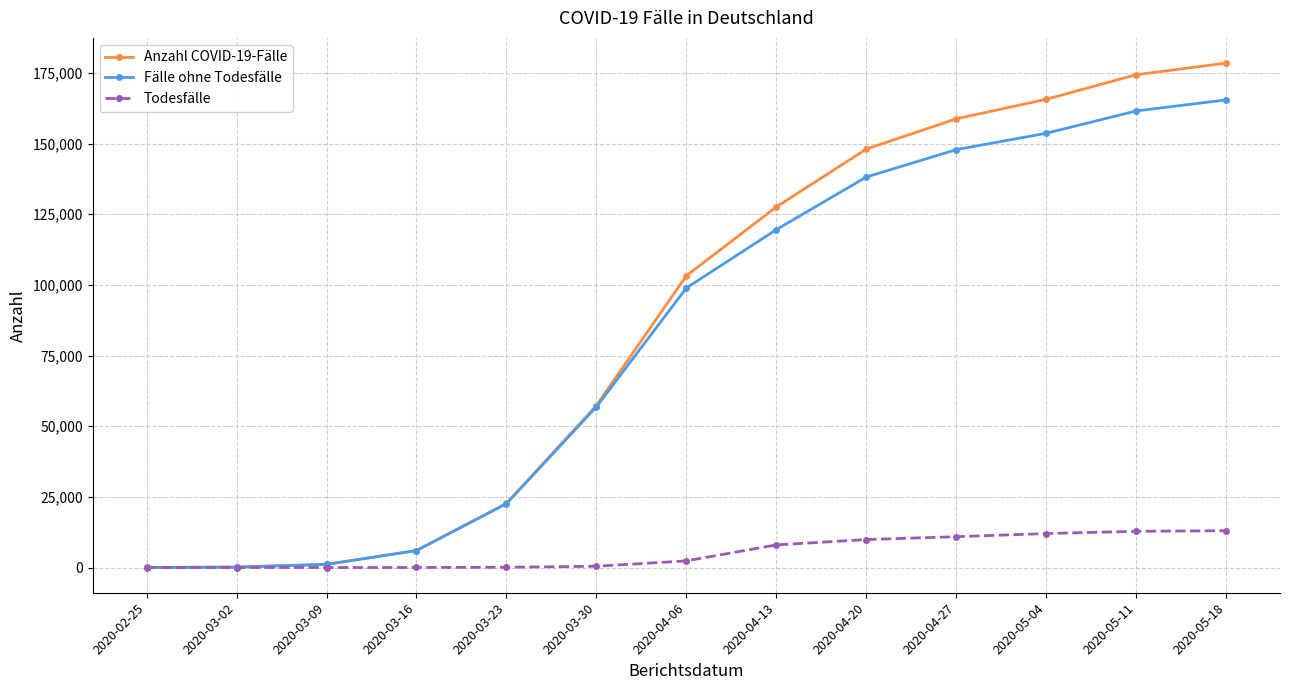

At 2020-04-13, list the series in order from largest to smallest.

Anzahl COVID-19-Fälle, Fälle ohne Todesfälle, Todesfälle